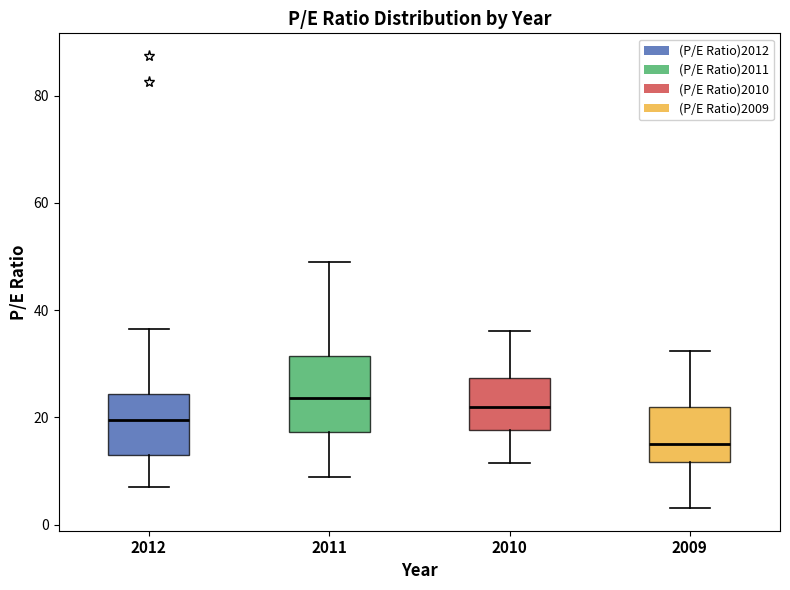

Which box is the tallest, from its lower edge to its upper edge?

2011